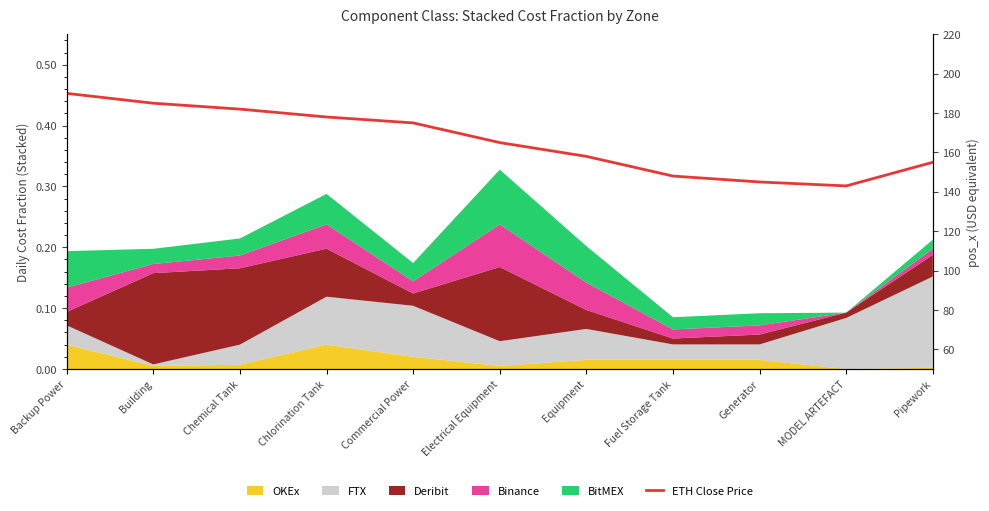

What is the minimum value shown in the chart?

143